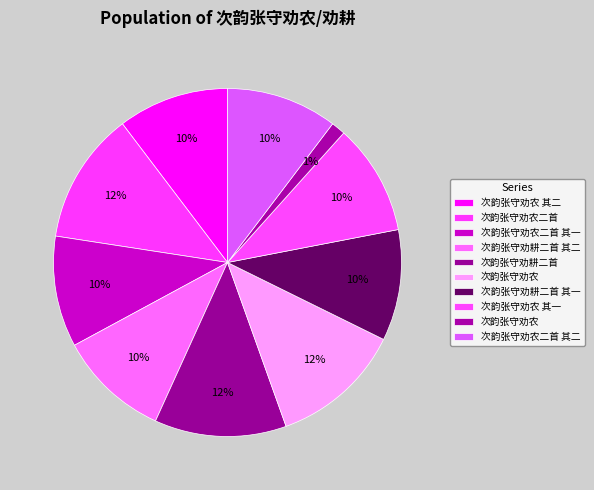

Which category has the smallest portion of the pie?

次韵张守劝农